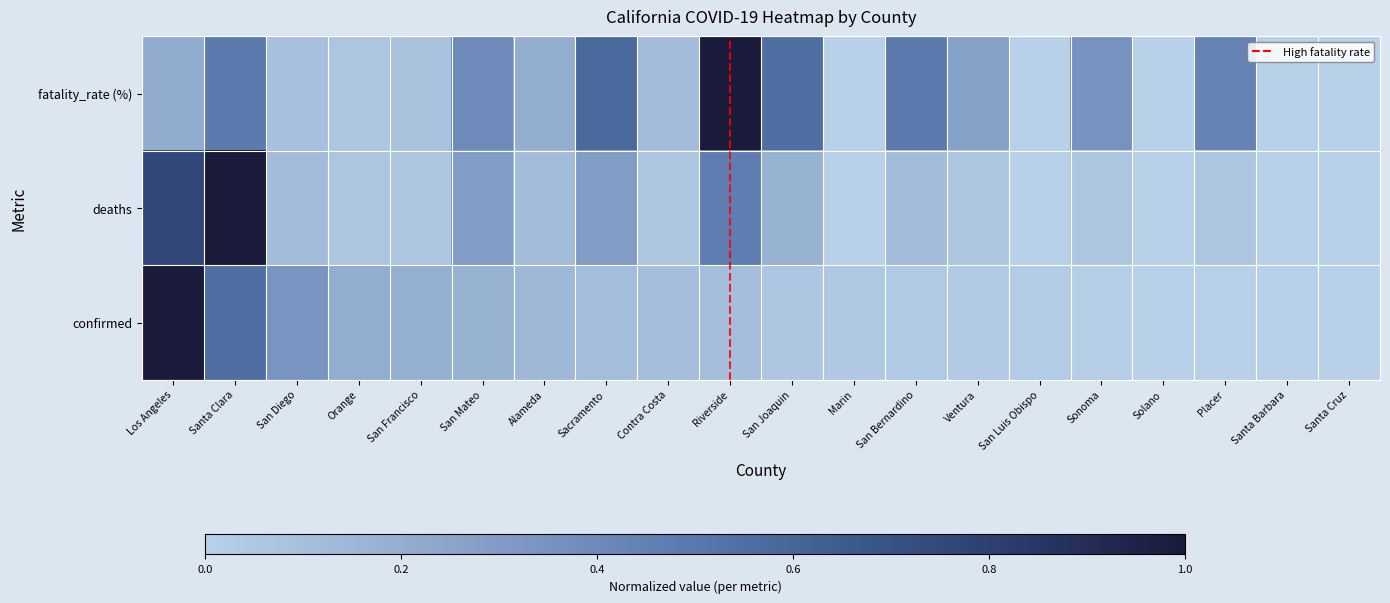

Reading right to left, list all the values displayed in this chart.

fatality_rate (%): Santa Cruz=0.0	Santa Barbara=0.0	Placer=0.4	Solano=0.0	Sonoma=0.4	San Luis Obispo=0.0	Ventura=0.3	San Bernardino=0.5	Marin=0.0	San Joaquin=0.6	Riverside=1.0	Contra Costa=0.1	Sacramento=0.6	Alameda=0.2	San Mateo=0.4	San Francisco=0.1	Orange=0.1	San Diego=0.1	Santa Clara=0.5	Los Angeles=0.2
deaths: Santa Cruz=0.0	Santa Barbara=0.0	Placer=0.1	Solano=0.0	Sonoma=0.1	San Luis Obispo=0.0	Ventura=0.1	San Bernardino=0.1	Marin=0.0	San Joaquin=0.2	Riverside=0.5	Contra Costa=0.1	Sacramento=0.3	Alameda=0.1	San Mateo=0.3	San Francisco=0.1	Orange=0.1	San Diego=0.1	Santa Clara=1.0	Los Angeles=0.8
confirmed: Santa Cruz=0.0	Santa Barbara=0.0	Placer=0.0	Solano=0.0	Sonoma=0.0	San Luis Obispo=0.0	Ventura=0.0	San Bernardino=0.0	Marin=0.0	San Joaquin=0.1	Riverside=0.1	Contra Costa=0.1	Sacramento=0.1	Alameda=0.1	San Mateo=0.2	San Francisco=0.2	Orange=0.2	San Diego=0.3	Santa Clara=0.6	Los Angeles=1.0